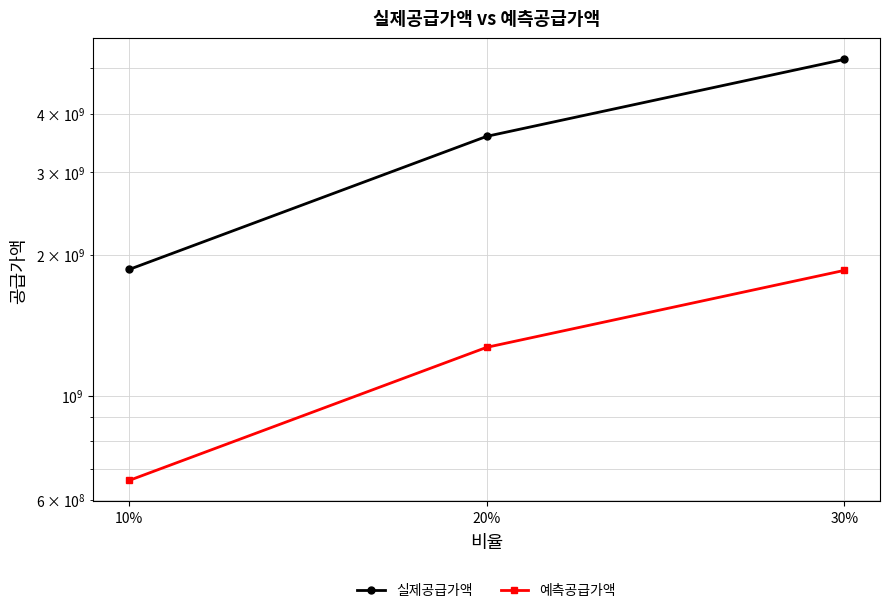

Where does the 실제공급가액 series first go above 3581086000?

30%